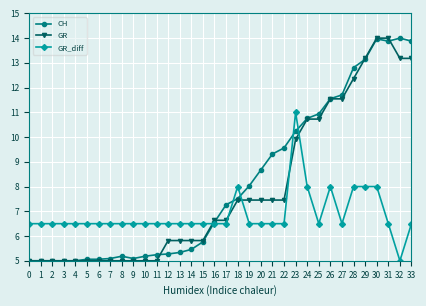

What is the value of the CH point at the 14th from the left?

5.3